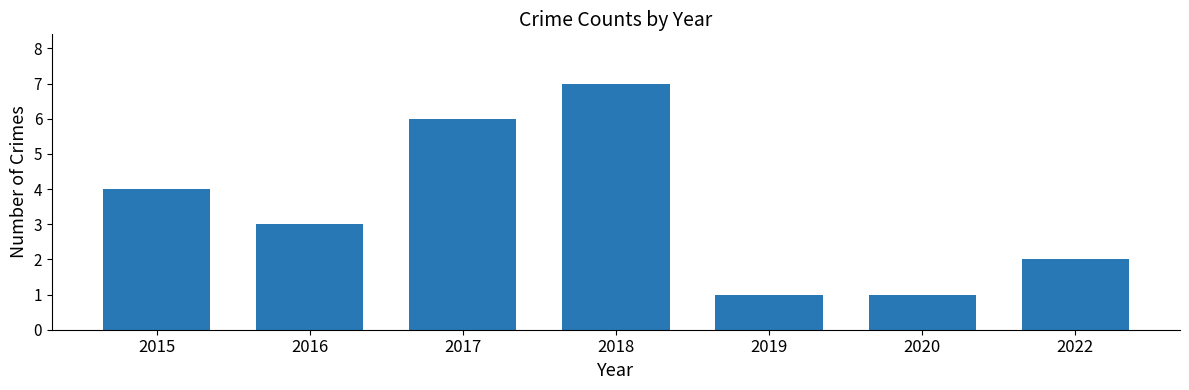

Reading right to left, transcribe all the data shown in this chart.

2	1	1	7	6	3	4